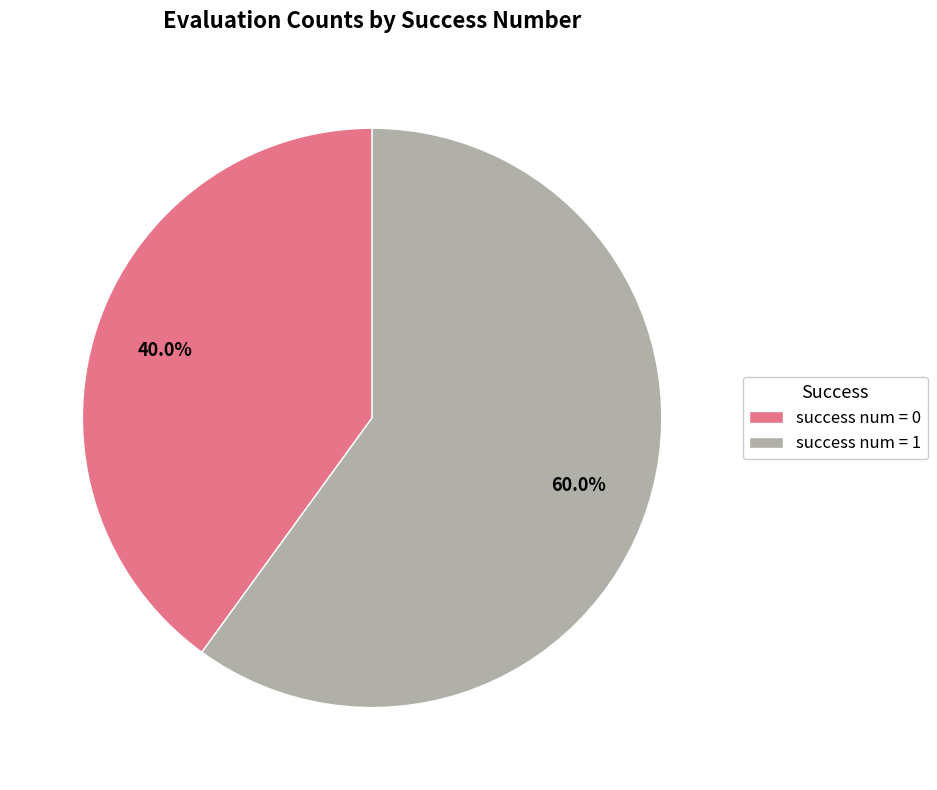

What is the ratio of the value at success num = 1 to the value at success num = 0?

1.5